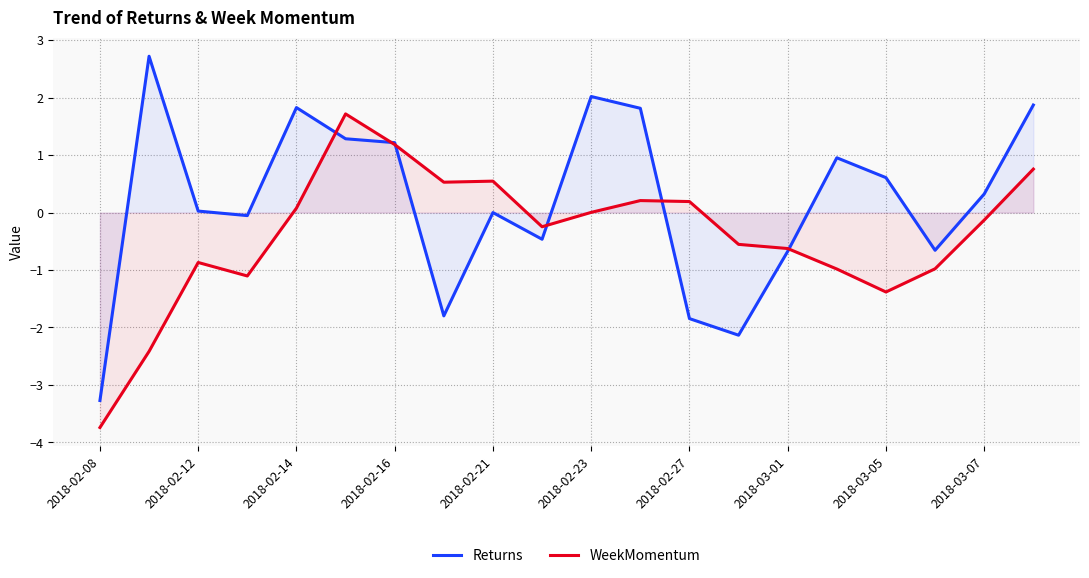

Is the value of Returns at 2018-02-12 greater than the value of WeekMomentum at 2018-03-07?

Yes